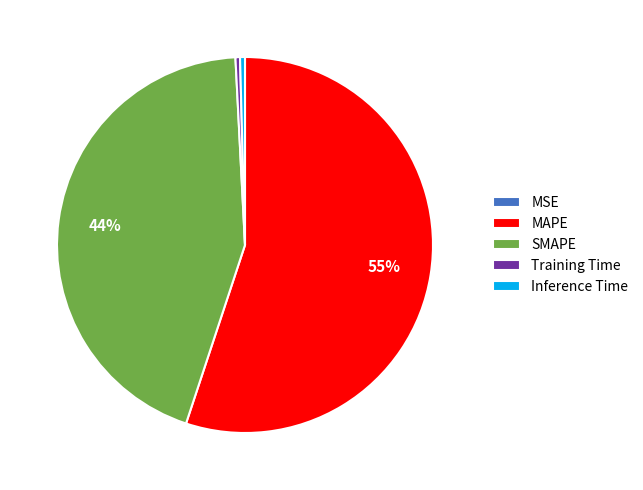

True or false: Inference Time accounts for 6% of the total.

False